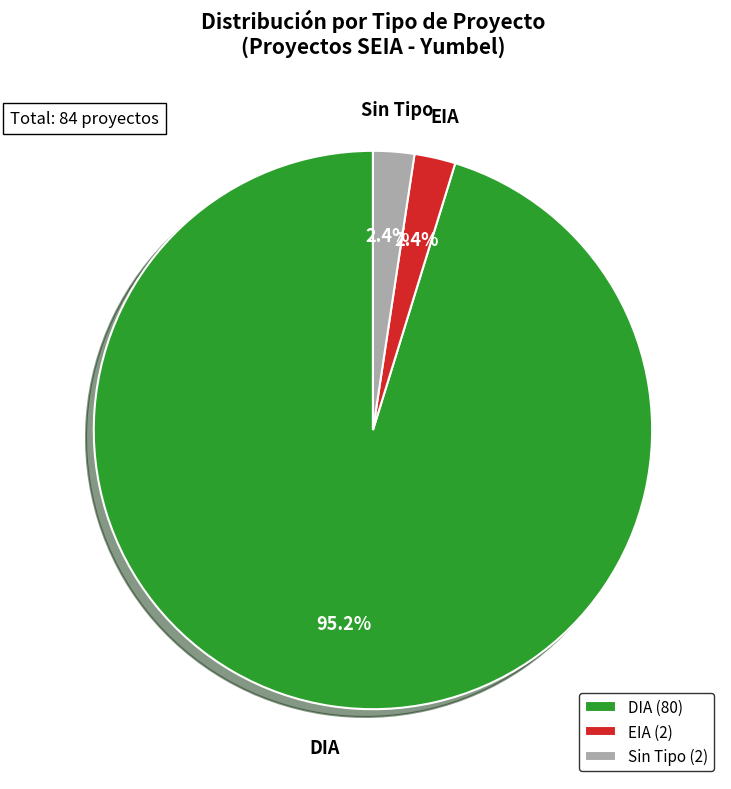

Between Sin Tipo (2) and DIA (80), which is larger?

DIA (80)